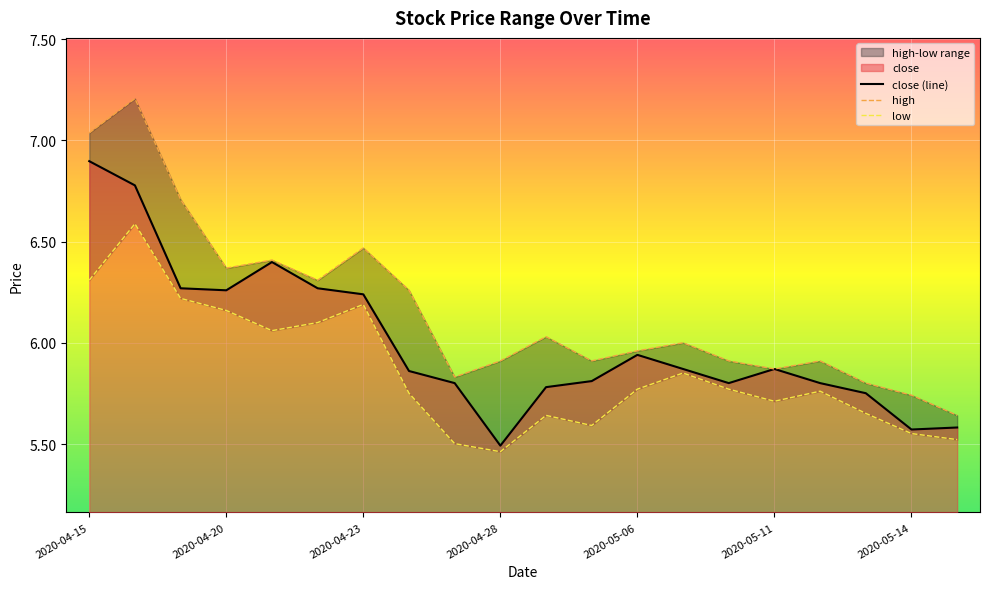

Where is close (line) nearest to the value 6?

2020-05-06